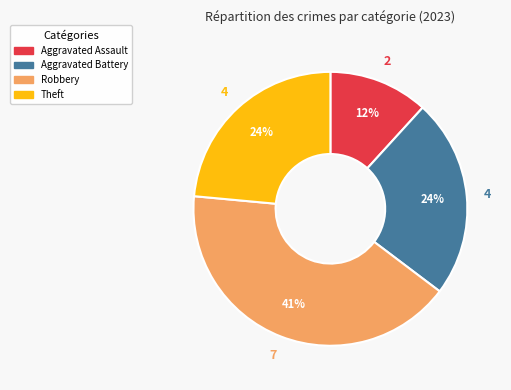

Is there a majority slice in this chart?

No